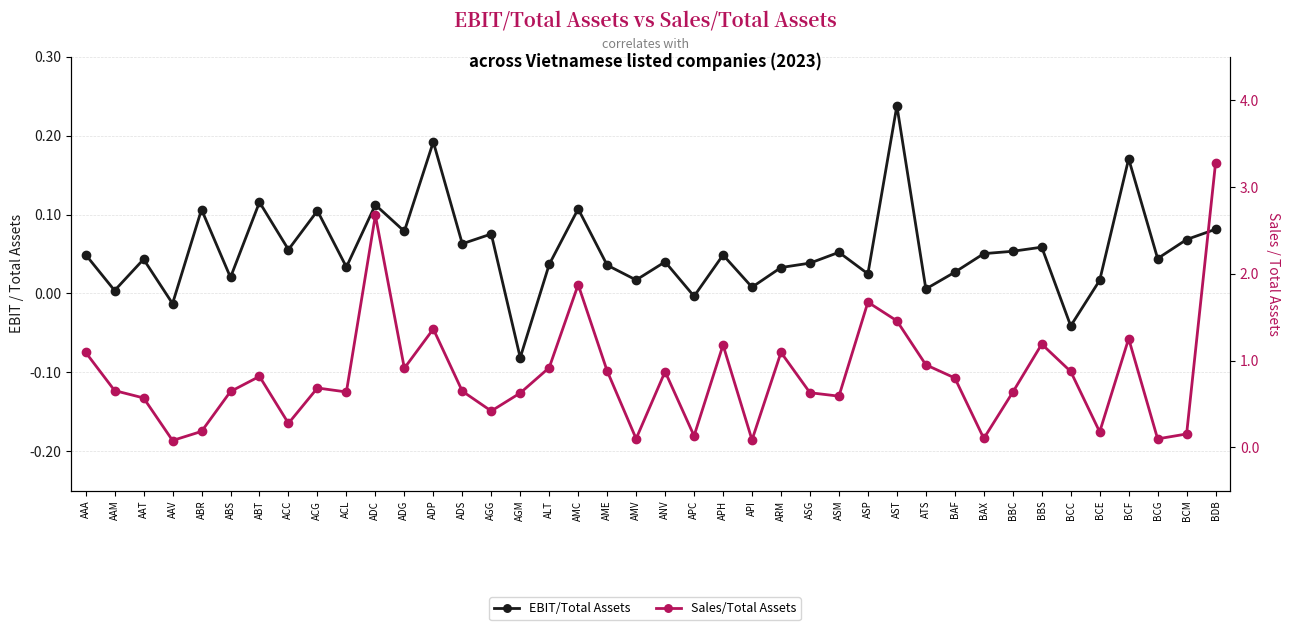

What are all the series names shown in the legend?

EBIT/Total Assets, Sales/Total Assets